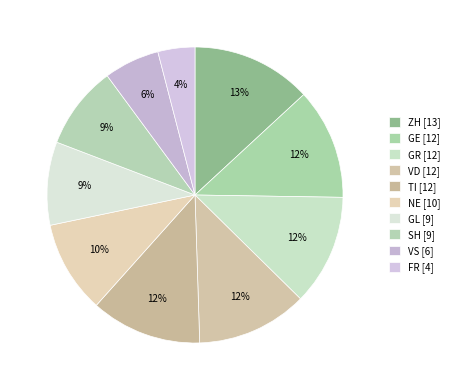

What percentage do GE and GR together represent?

24.2%